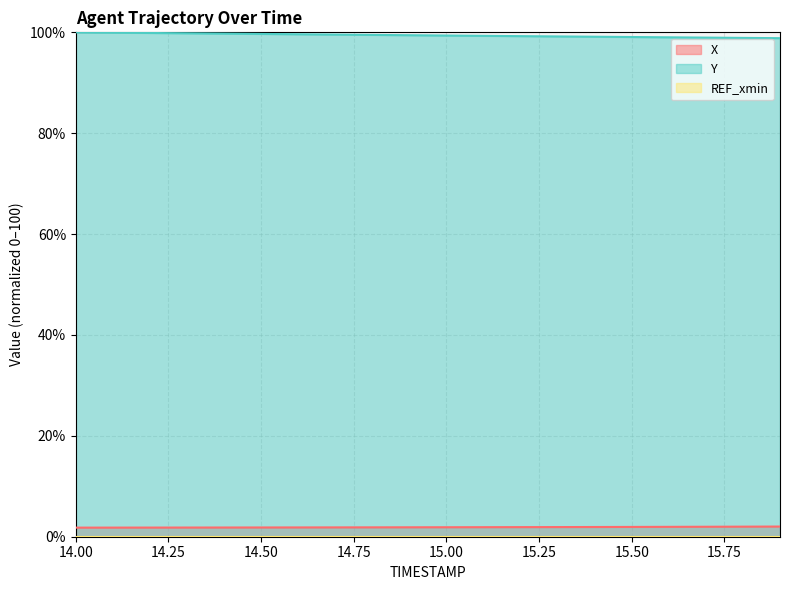

Is the value of Y at 15.1 greater than the value of X at 15.1?

Yes